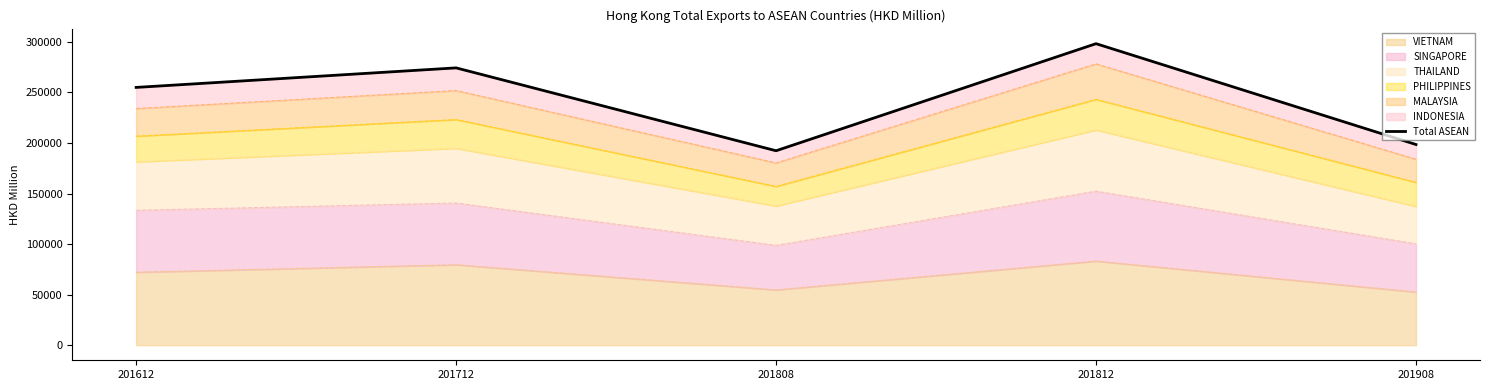

Between 201908 and 201612, which is larger?

201612